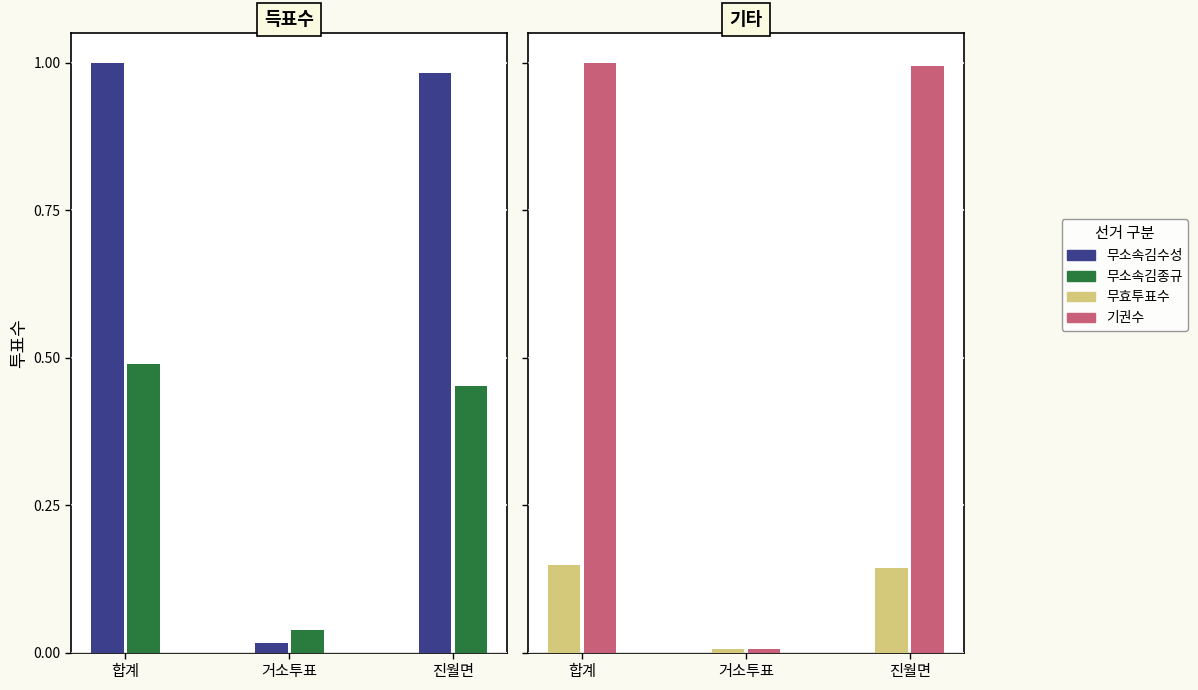

List the series in order of their peak value, highest first.

무소속김수성, 기권수, 무소속김종규, 무효투표수